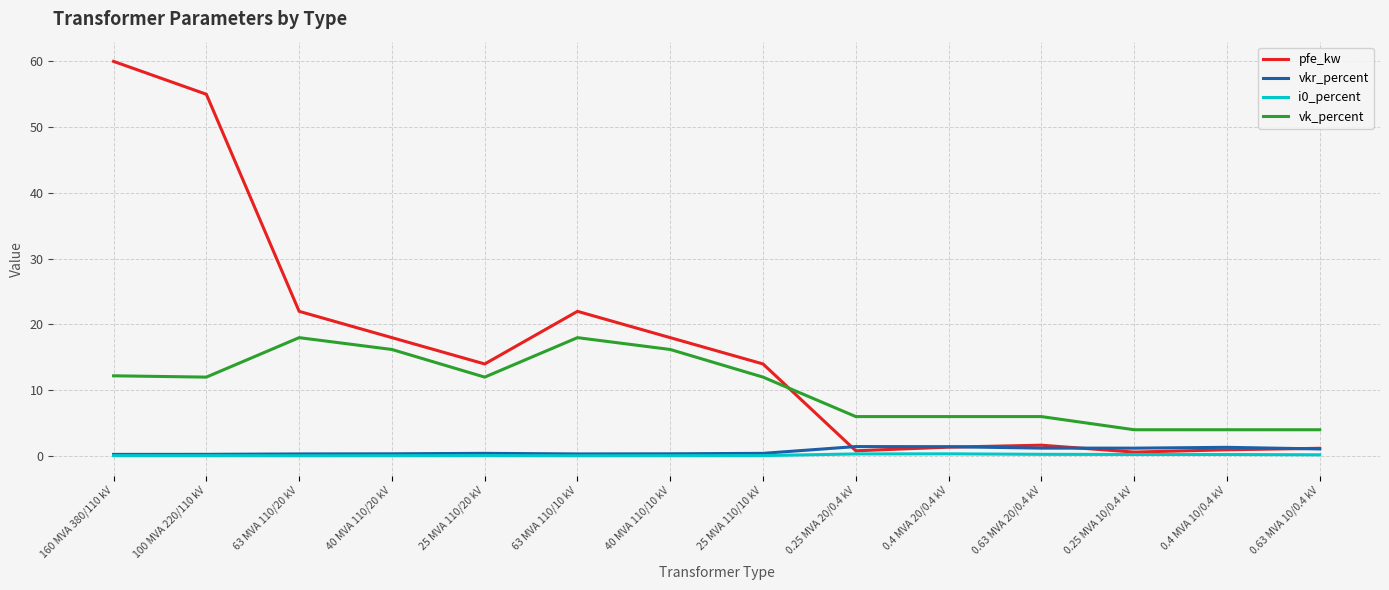

What value does the i0_percent series have at 100 MVA 220/110 kV?

0.1